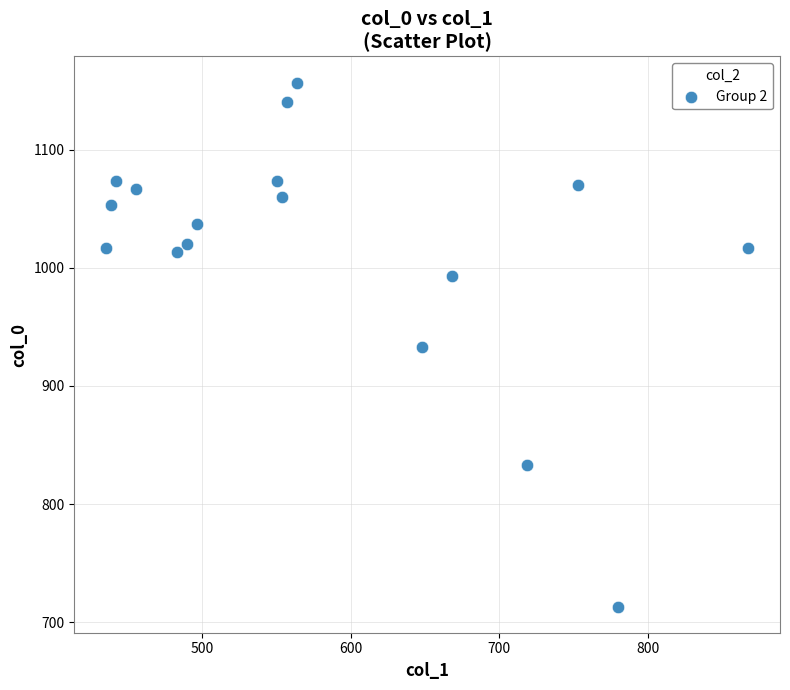

What is the range of Y values (max minus min)?

443.3